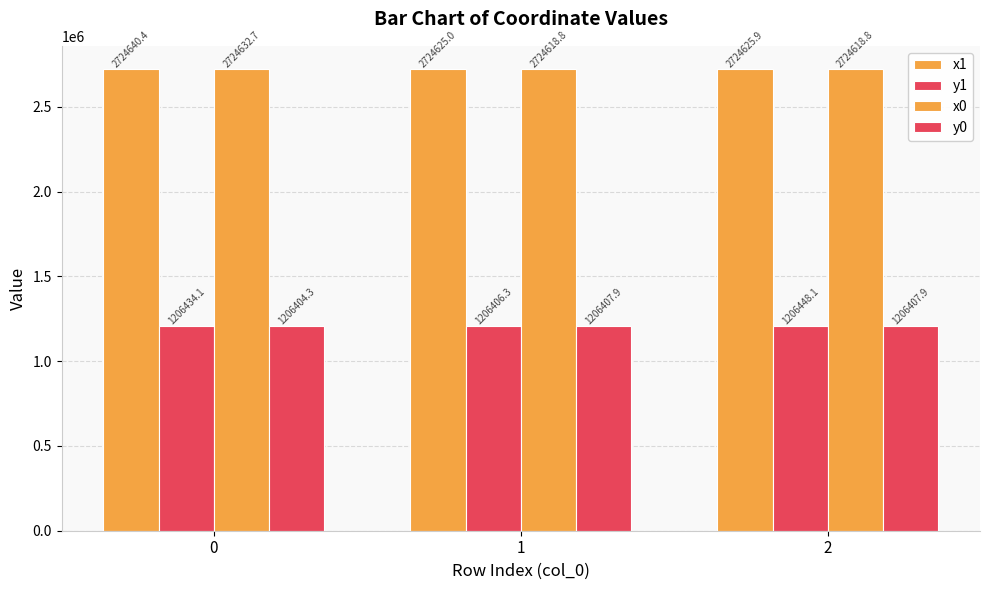

What is the value of the y1 bar at the 3rd from the left?

1206448.1